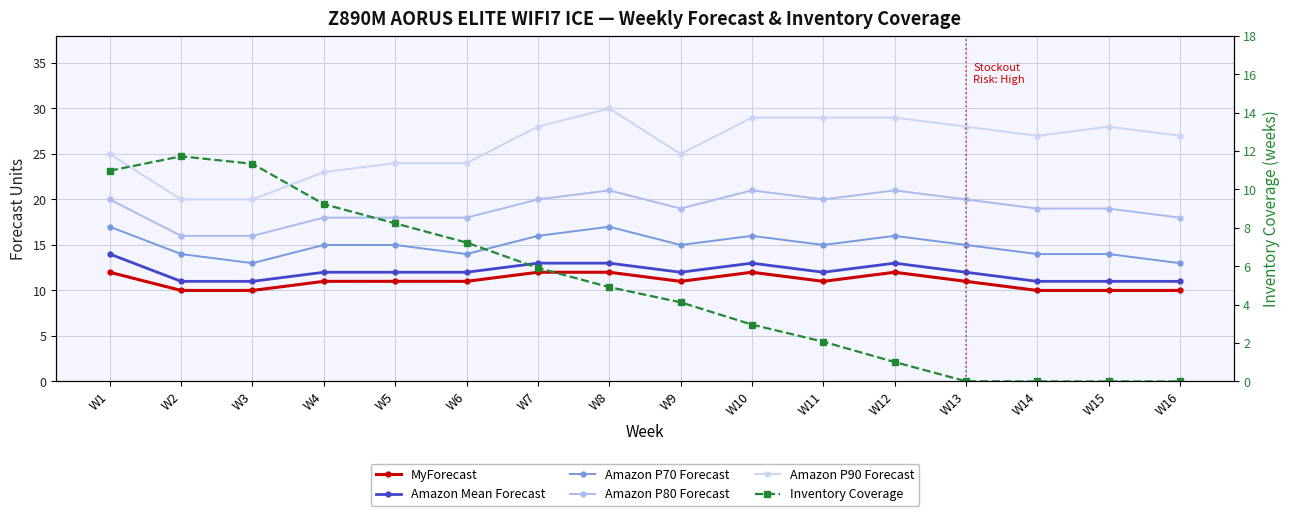

What is the maximum value for Amazon P90 Forecast?

30.0